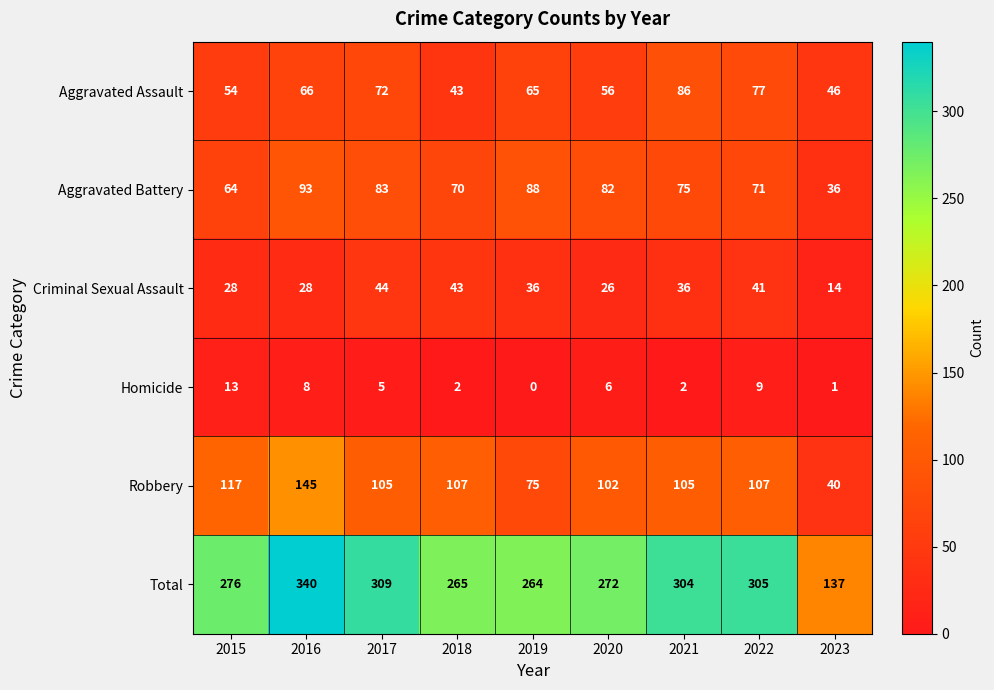

Is it true that Aggravated Assault equals 72 at 2017?

True